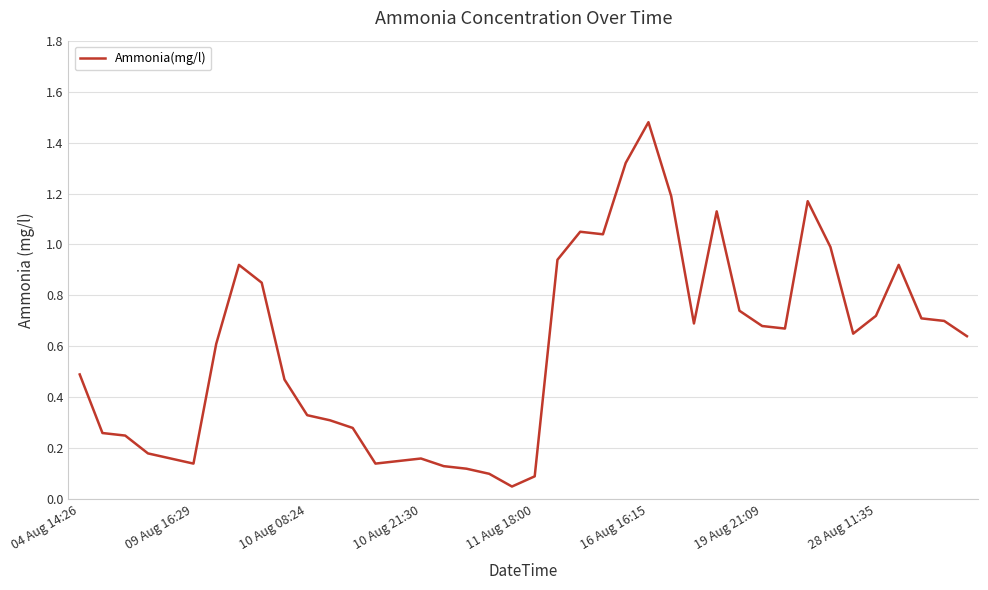

What is the difference between the maximum and minimum values?

1.4